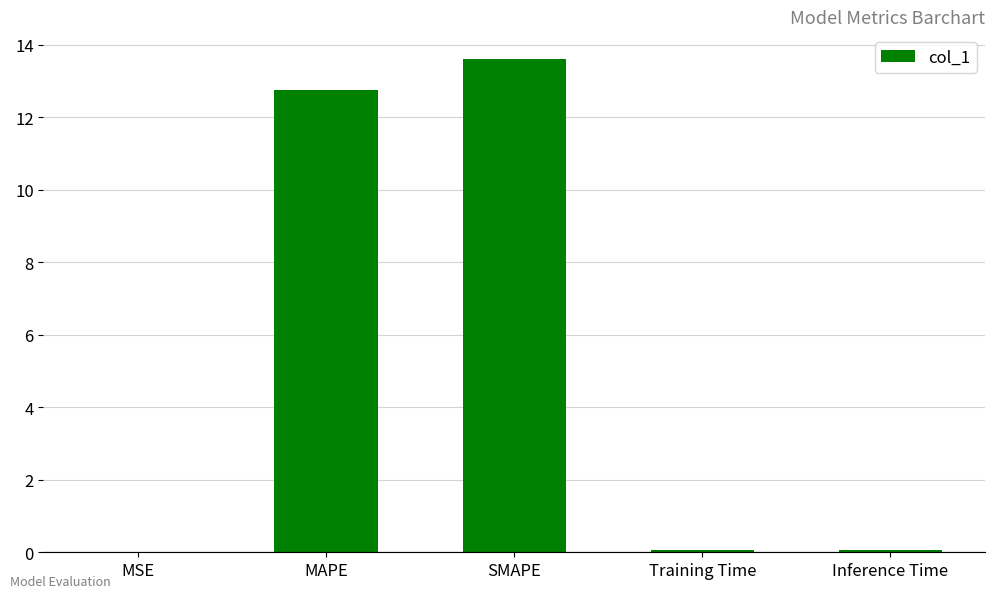

What is the greatest value displayed?

13.6